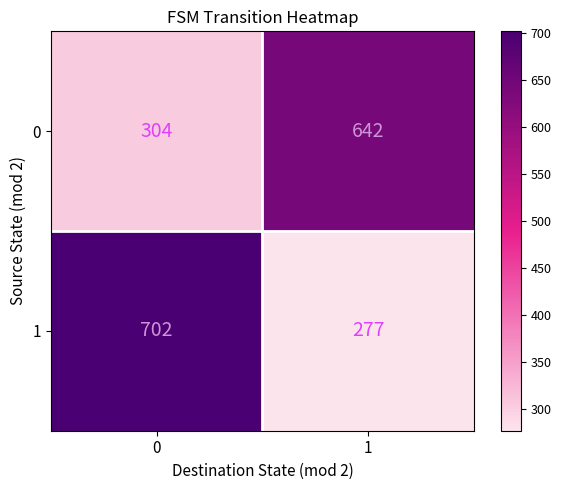

What is the approximate value of 0 at 1, to the nearest 50?

650